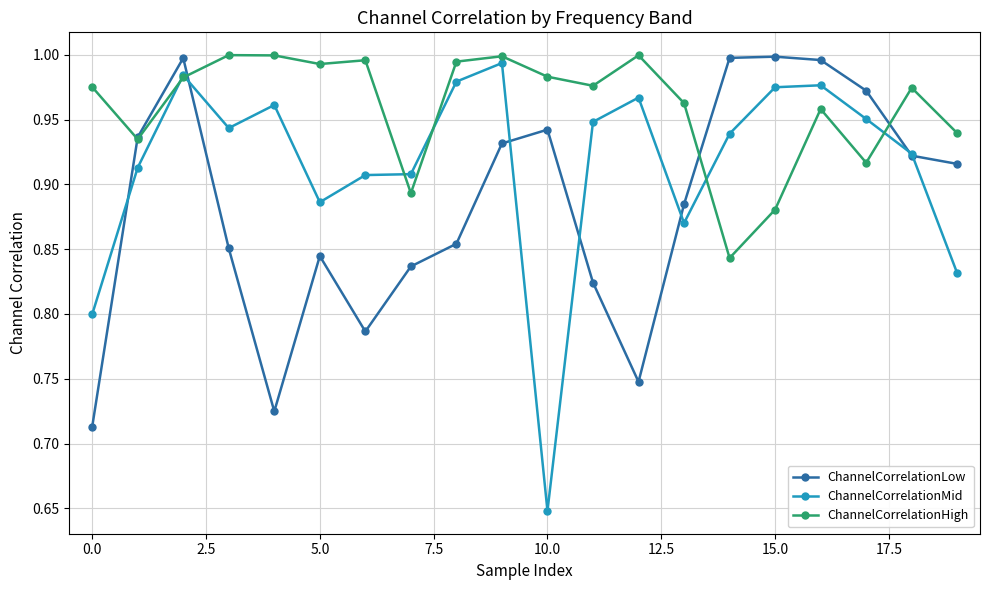

Is this an area chart (filled region under the line)?

No